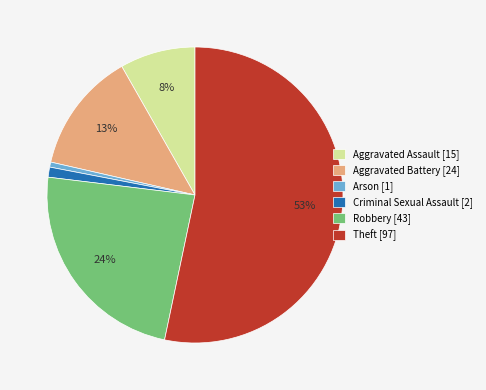

Is there any slice that represents more than half of the pie?

Yes